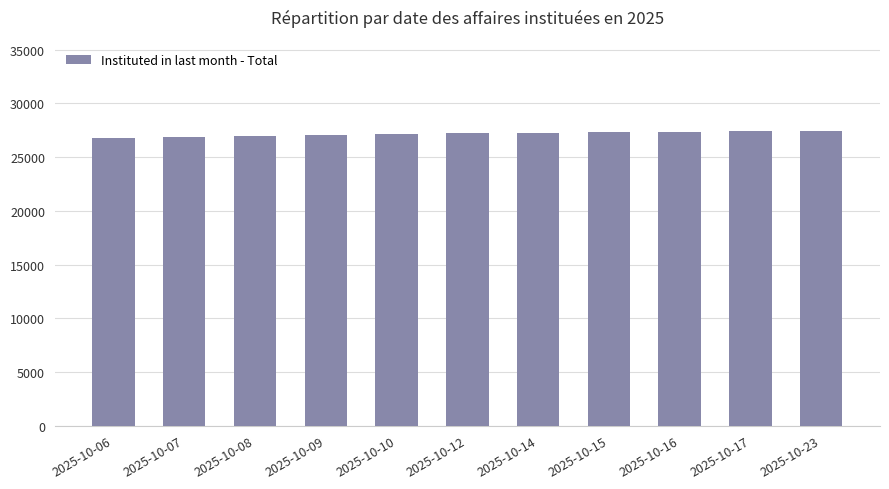

What is the average value?

27179